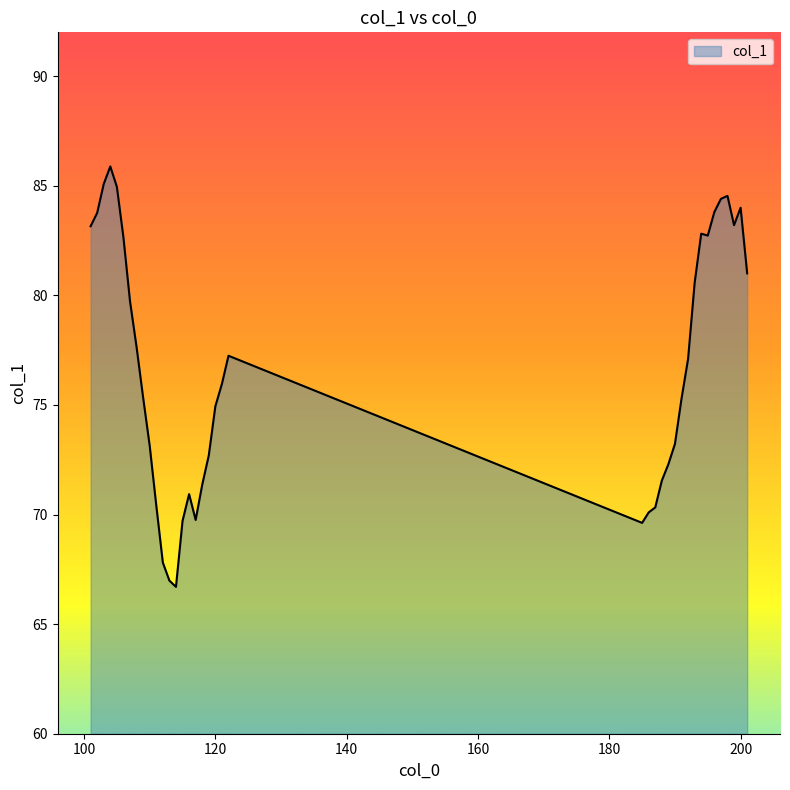

How many lines are shown in the chart?

1